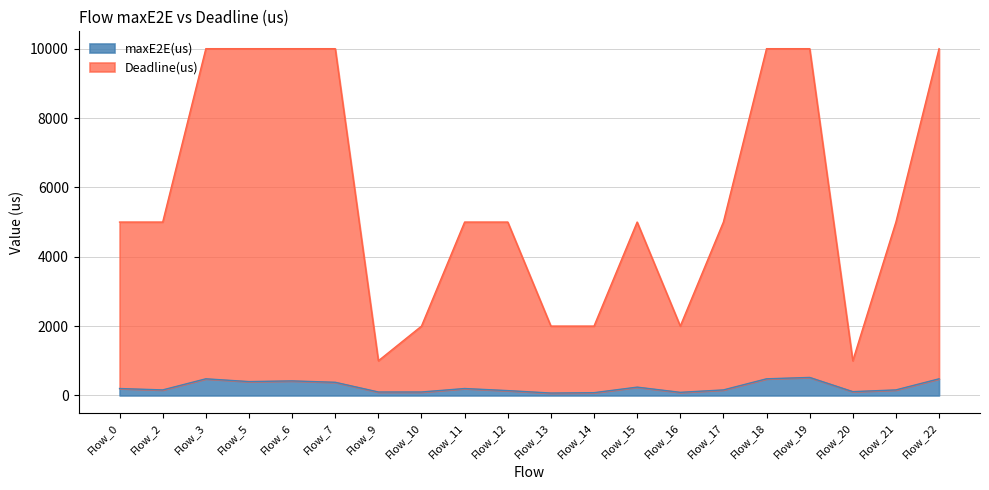

At which category does the chart reach its peak across all series?

Flow_3